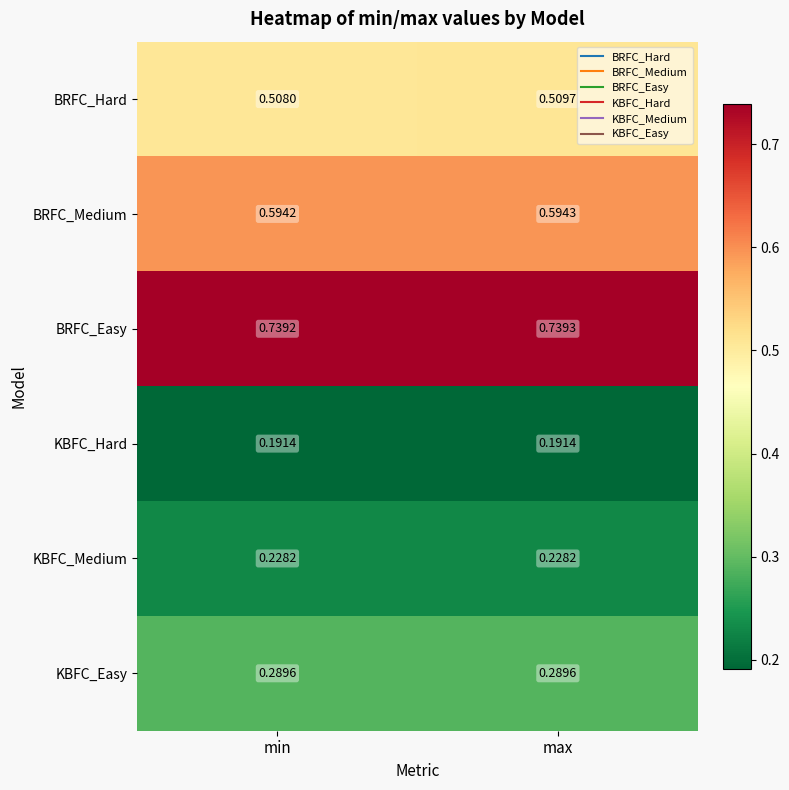

How many series are shown in this chart?

6